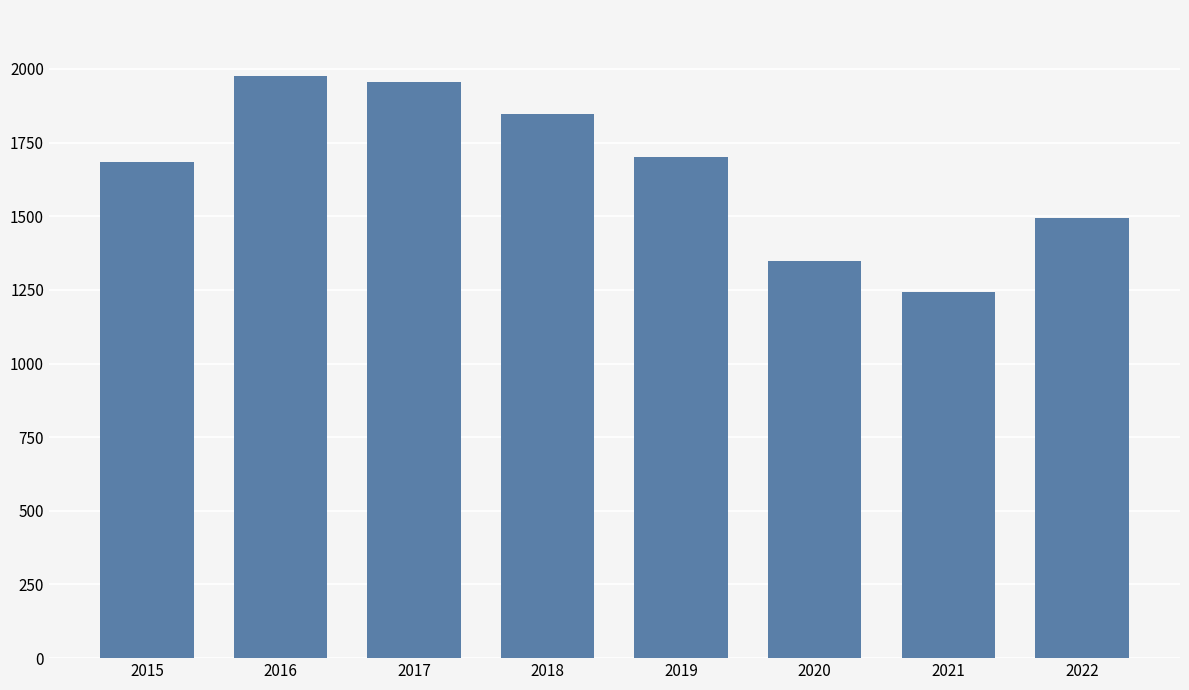

What is the sum of all values?

13251